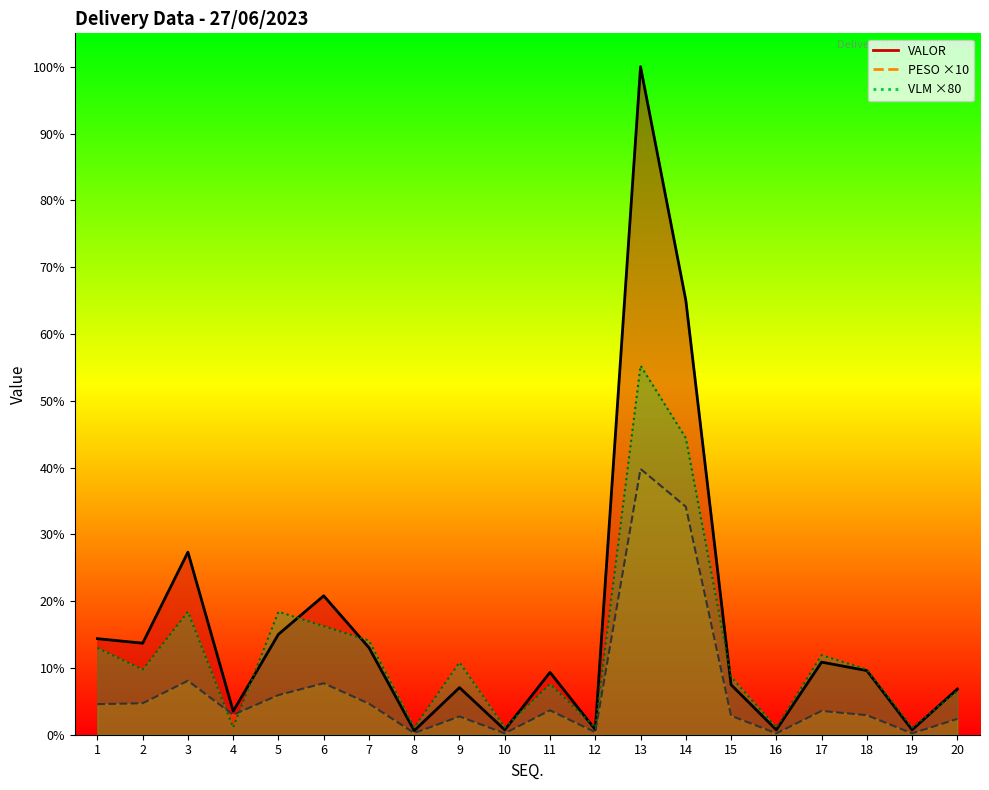

Reading left to right, transcribe all the data shown in this chart.

VALOR: 1=1061.7	2=1011.7	3=2018.4	4=260.0	5=1110.3	6=1535.7	7=962.3	8=44.5	9=520.9	10=53.6	11=689.2	12=56.8	13=7383.6	14=4802.5	15=552.6	16=53.6	17=802.6	18=708.7	19=53.6	20=504.9
PESO ×10: 1=337.9	2=347.8	3=596.4	4=220.0	5=438.3	6=568.8	7=343.3	8=18.5	9=201.9	10=14.9	11=269.9	12=27.5	13=2938.1	14=2520.8	15=210.2	16=14.9	17=263.1	18=216.1	19=14.9	20=175.3
VLM ×80: 1=960.0	2=720.0	3=1360.0	4=80.0	5=1360.0	6=1200.0	7=1040.0	8=80.0	9=800.0	10=80.0	11=560.0	12=80.0	13=4080.0	14=3280.0	15=640.0	16=80.0	17=880.0	18=720.0	19=80.0	20=480.0